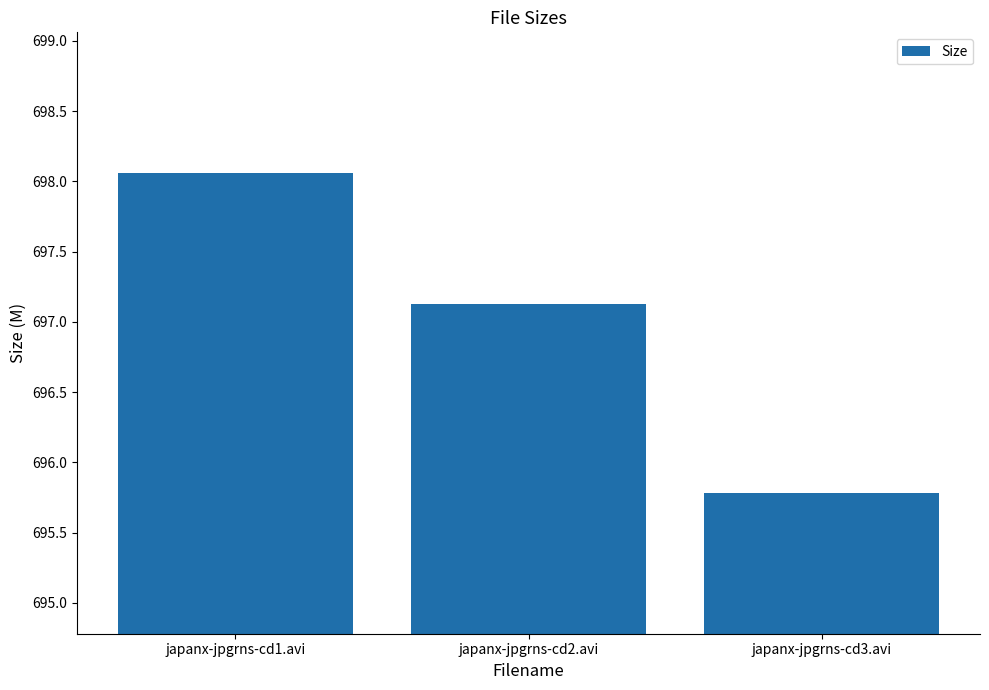

What is the label of the 3rd bar from the left?

japanx-jpgrns-cd3.avi